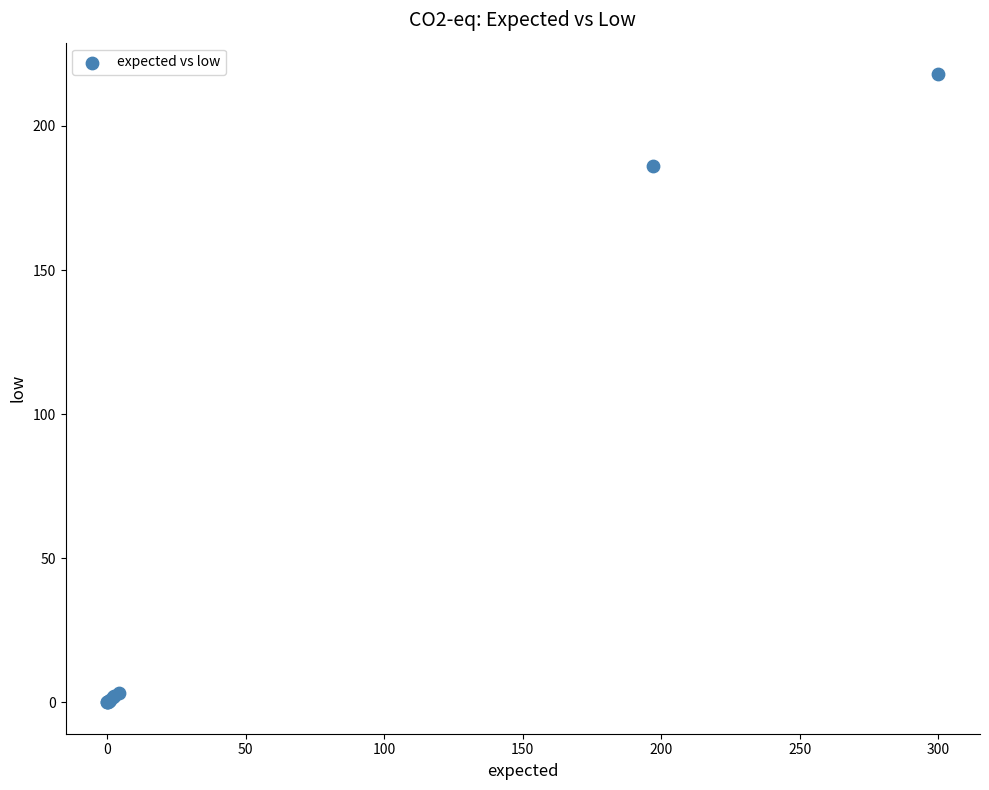

What Y value in the scatter plot is closest to 109?

186.0